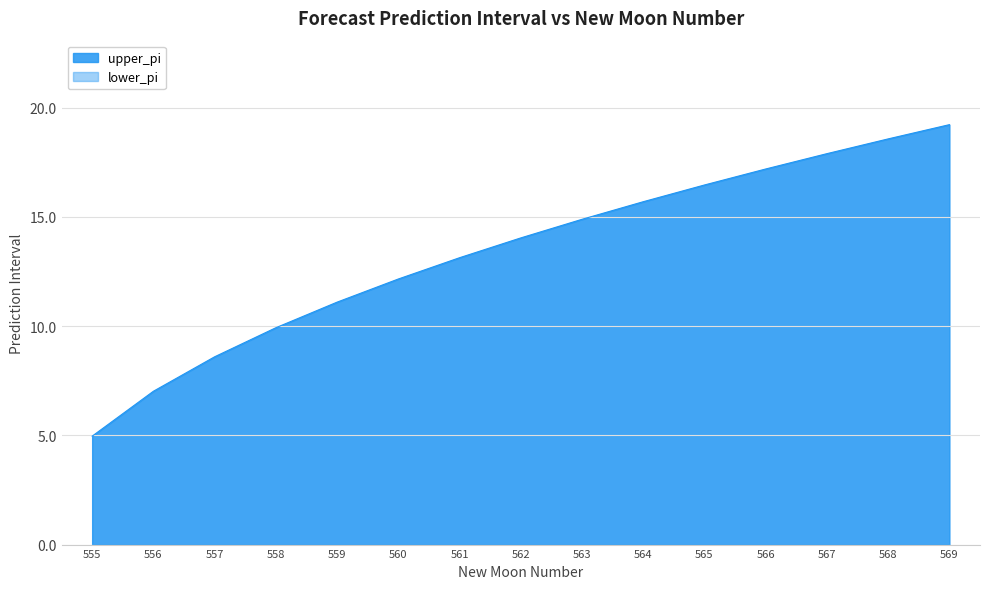

How many series are shown in this chart?

2